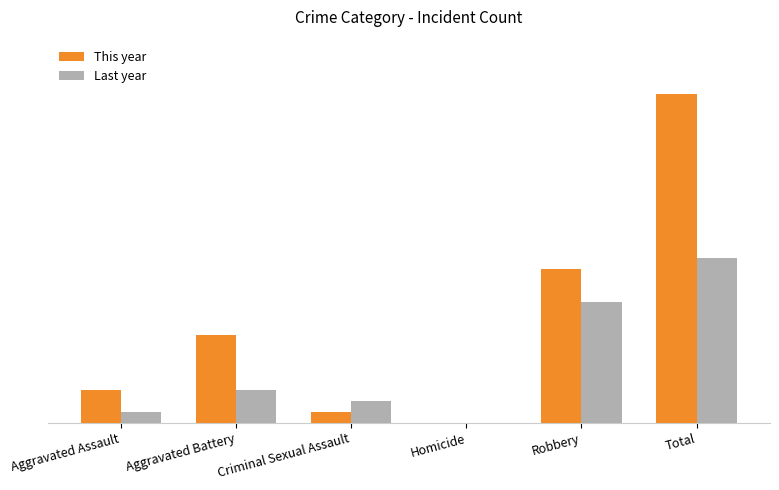

Which category has the highest value in the This year series?

Total